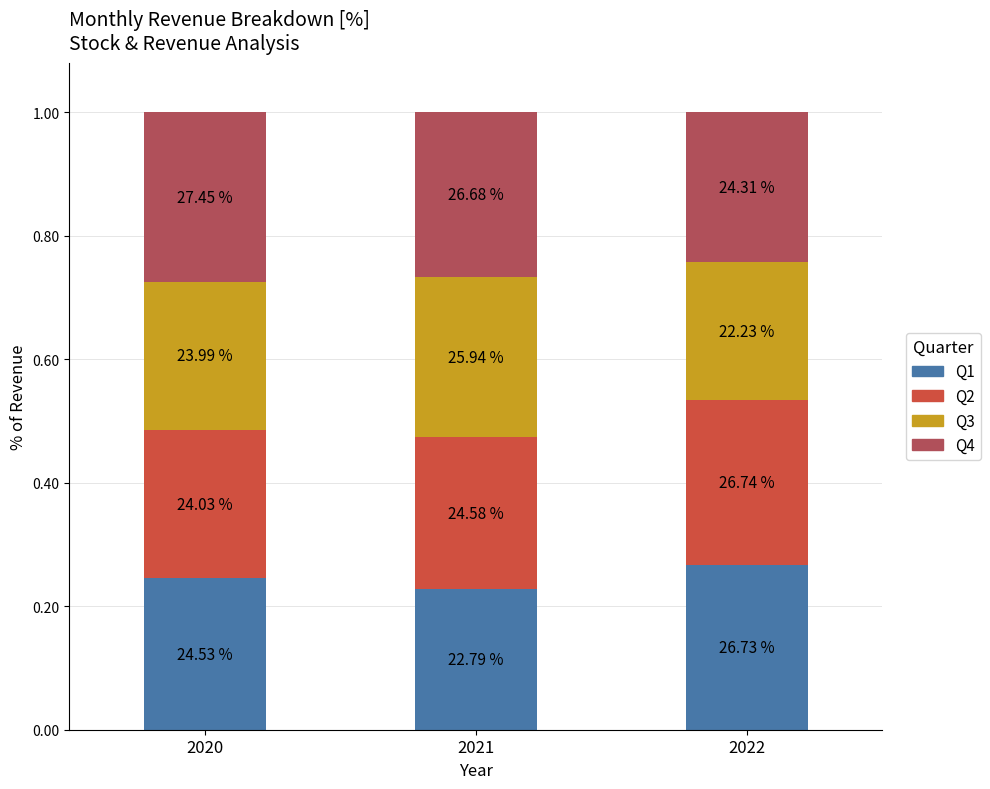

What are all the series names shown in the legend?

Q1, Q2, Q3, Q4